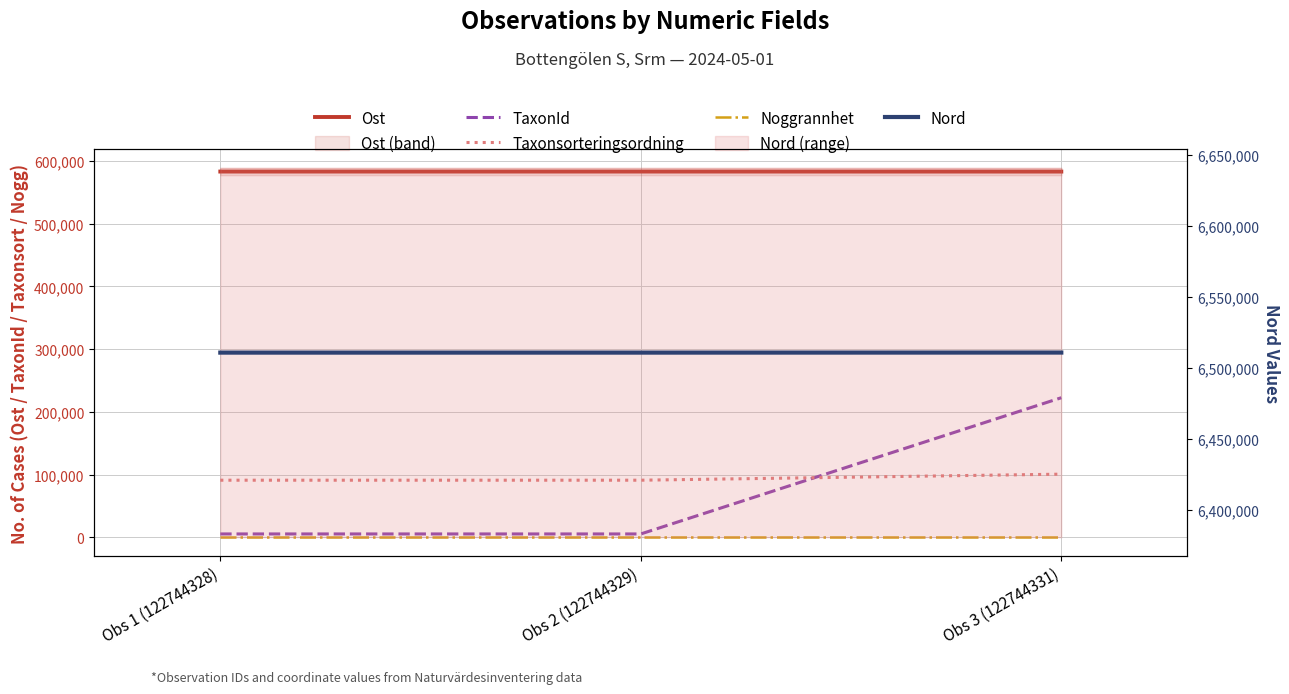

Which has a higher value, Obs 1 (122744328) or Obs 2 (122744329)?

Obs 2 (122744329)